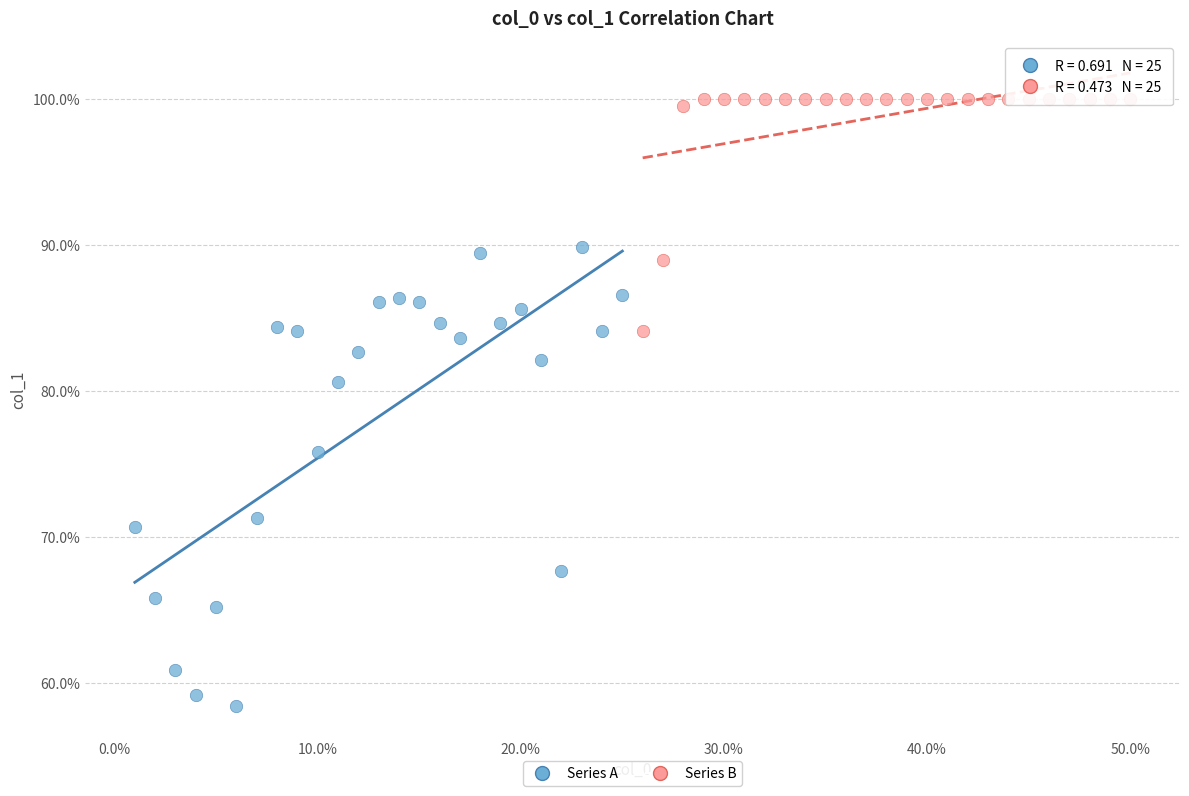

Which series has the largest Y range (max minus min)?

Series A